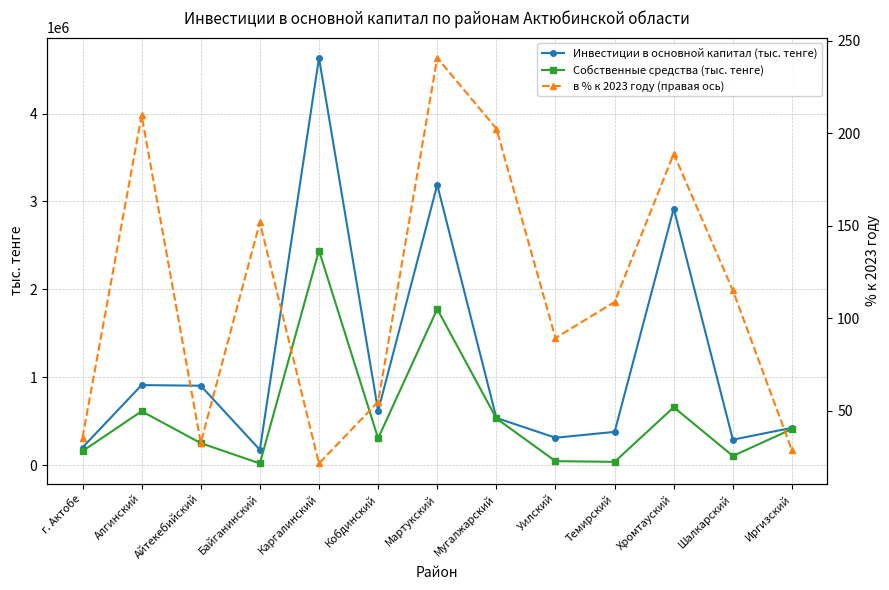

What is the lowest value of the в % к 2023 году (правая ось) series?

21.6